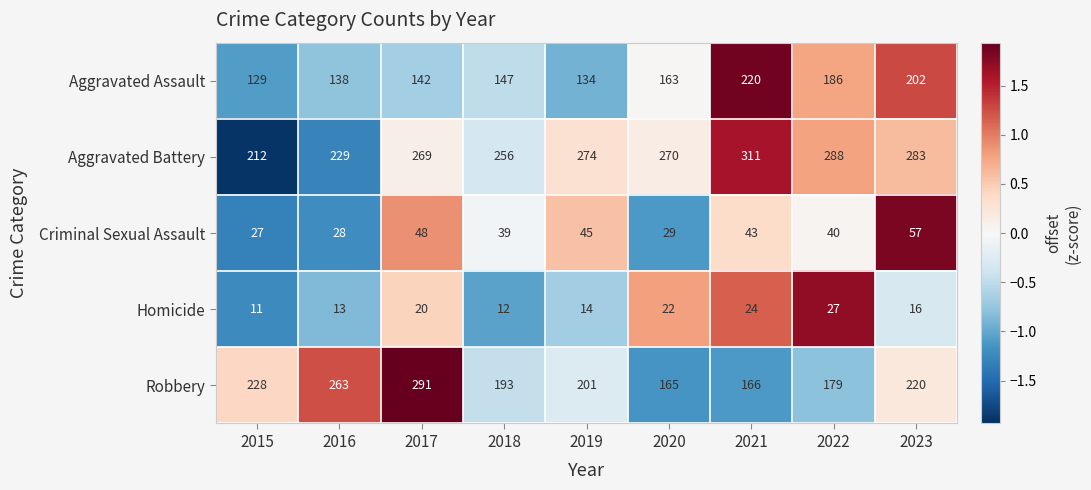

Count the number of categories in the chart.

9